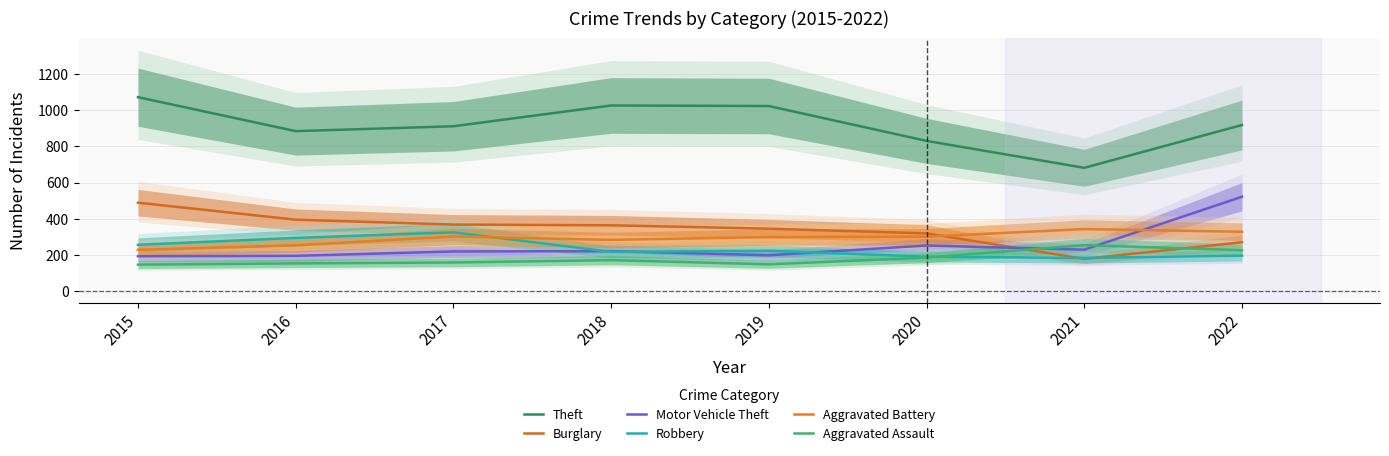

How many data points in Aggravated Battery are above 301?

3